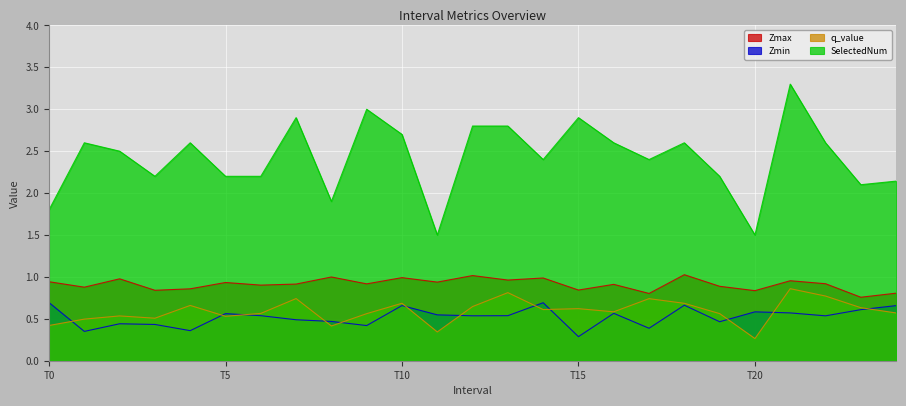

True or false: Zmin and SelectedNum cross at least once.

False